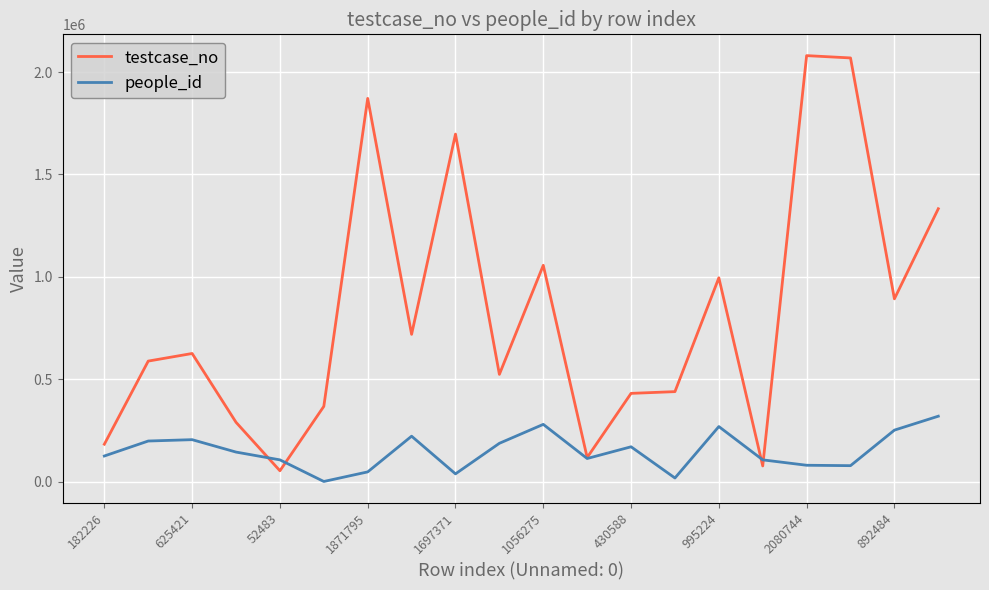

How many series are shown in this chart?

2